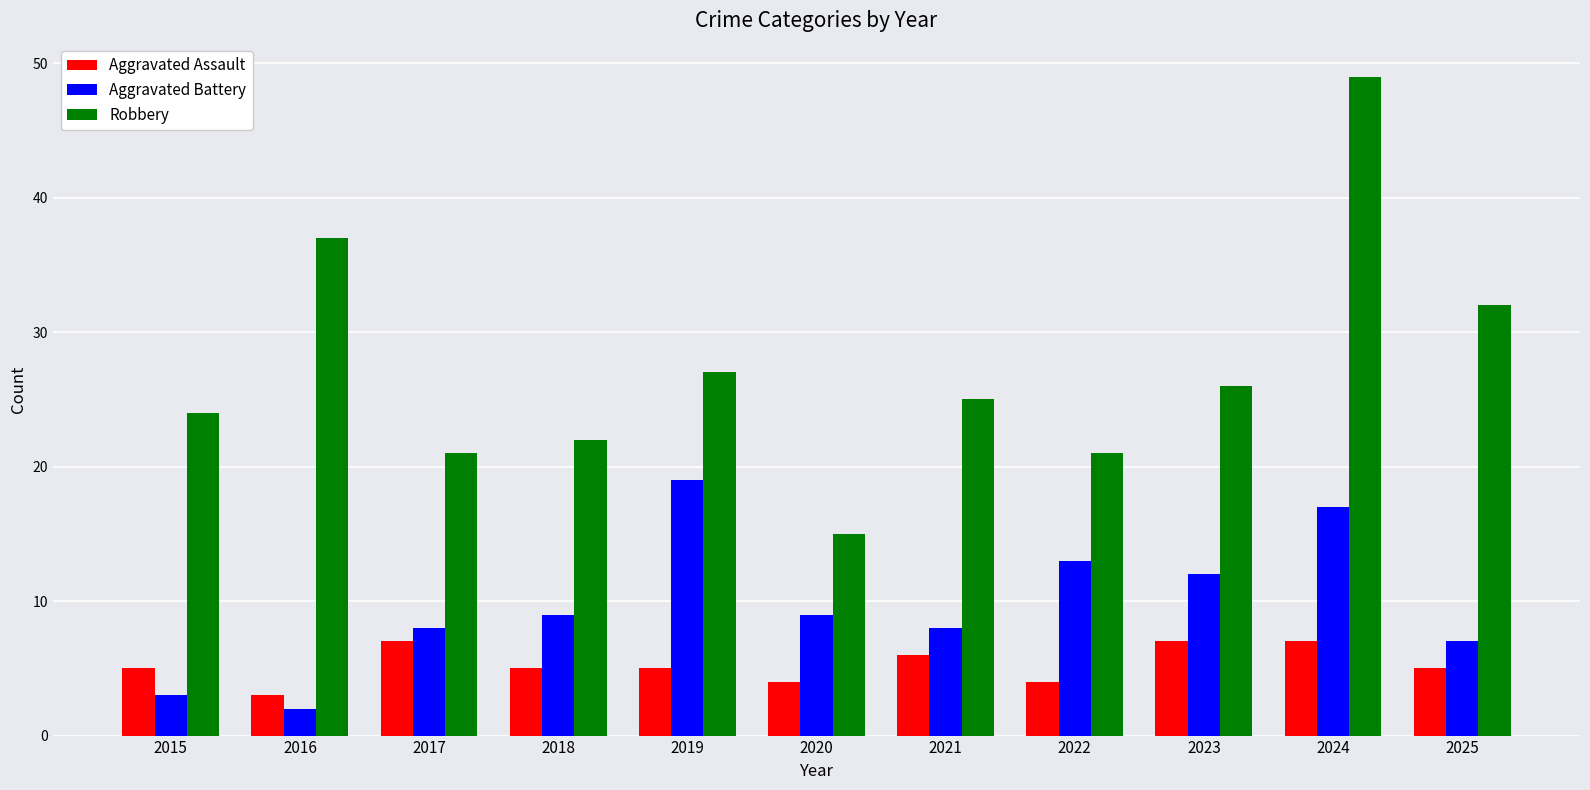

Reading left to right, what are all the values shown in this chart?

Aggravated Assault: 5	3	7	5	5	4	6	4	7	7	5
Aggravated Battery: 3	2	8	9	19	9	8	13	12	17	7
Robbery: 24	37	21	22	27	15	25	21	26	49	32